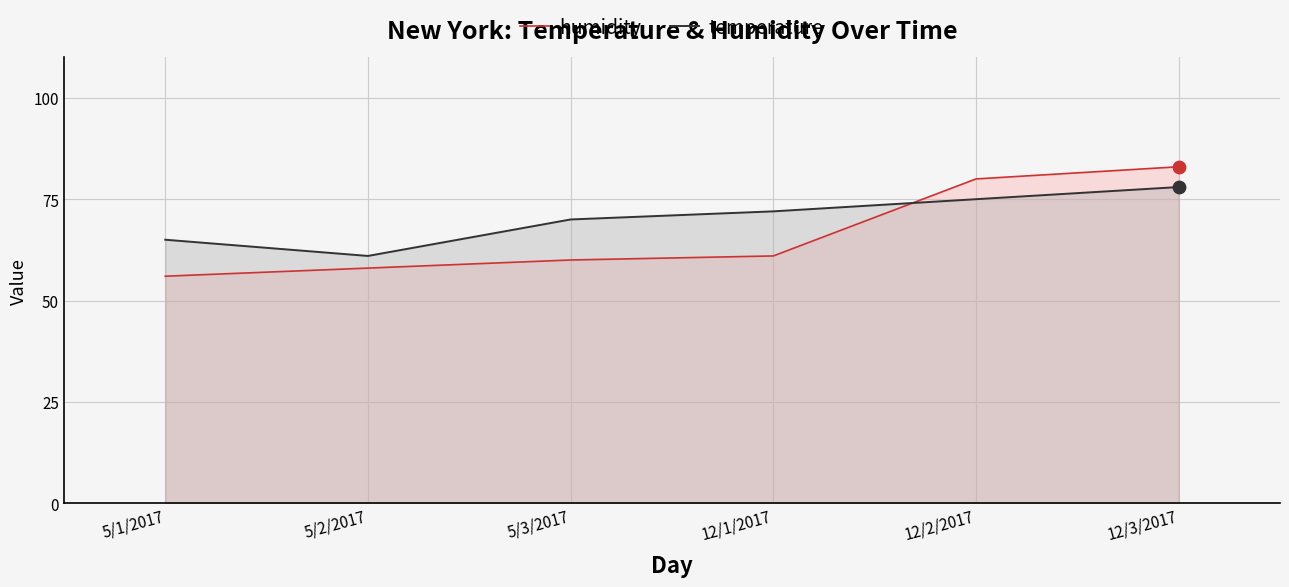

Which series contains the lowest Y value?

humidity